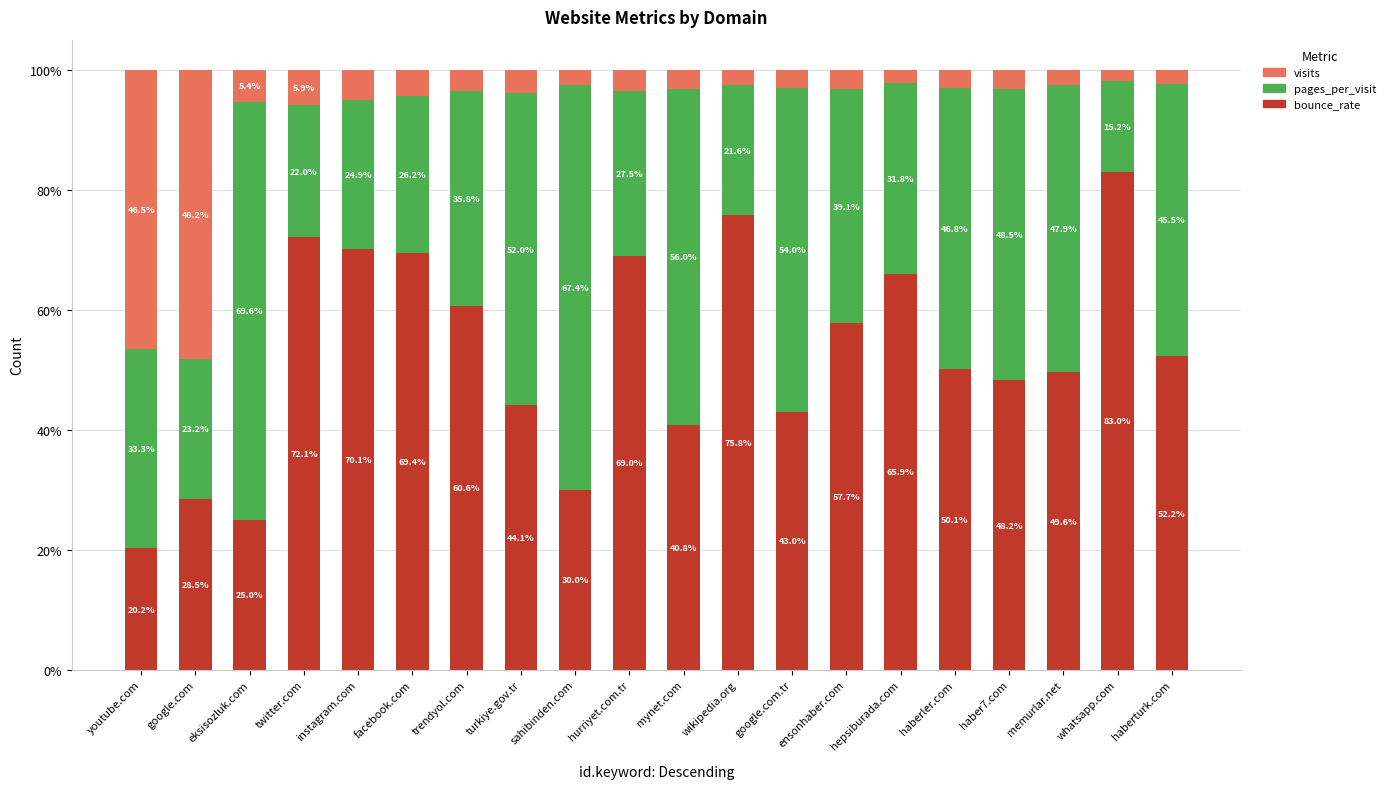

Does the chart contain any negative values?

No